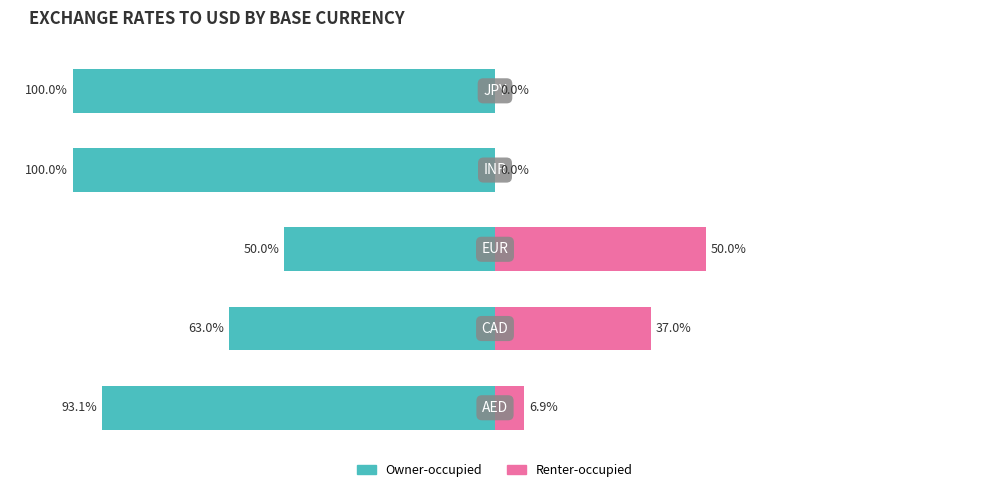

What is the sum of all Renter-occupied values?

93.9